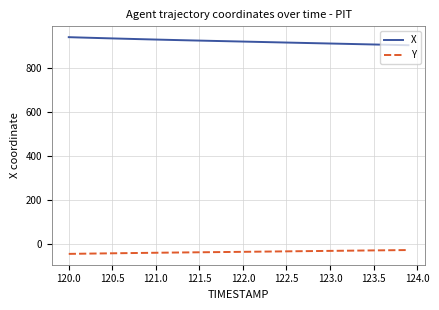

What is the difference between the maximum and minimum values in the X series?

36.5